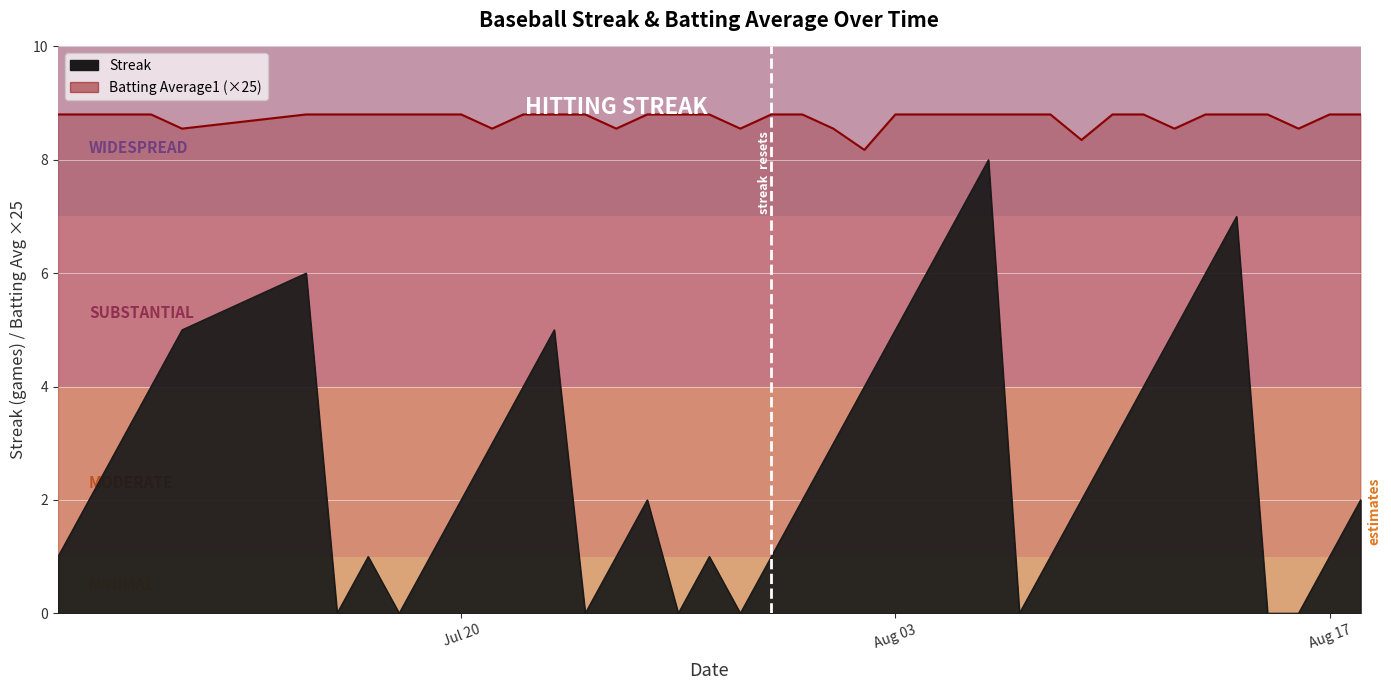

How many interior local peaks does the Streak series have?

7